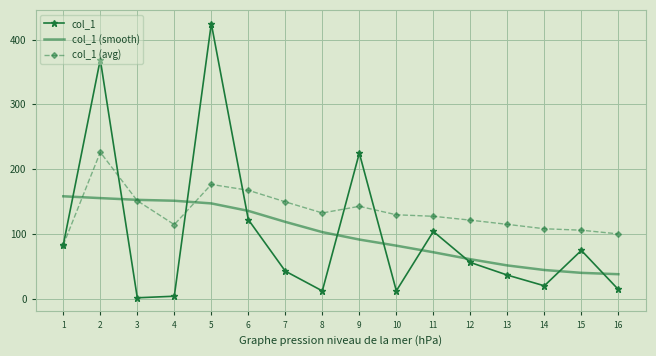

Between 1 and 2, which series saw the biggest shift?

col_1